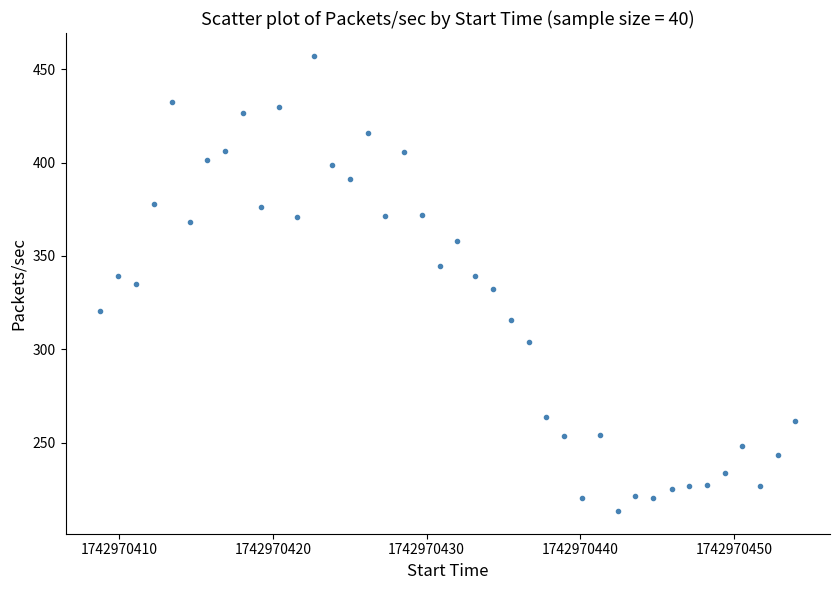

What is the range of X values (max minus min)?

45.2